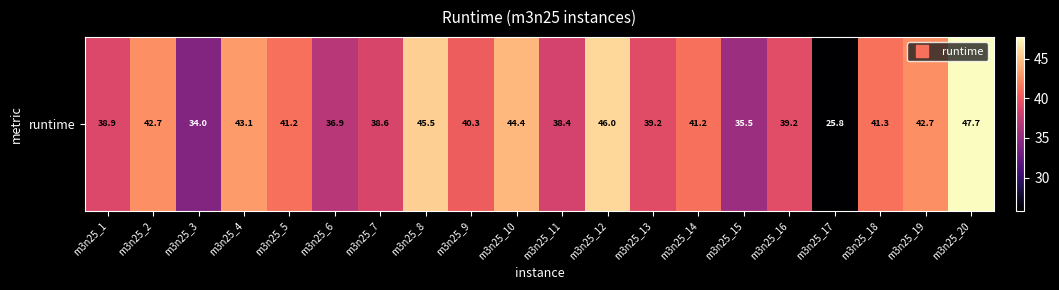

Read the value at m3n25_7.

38.6